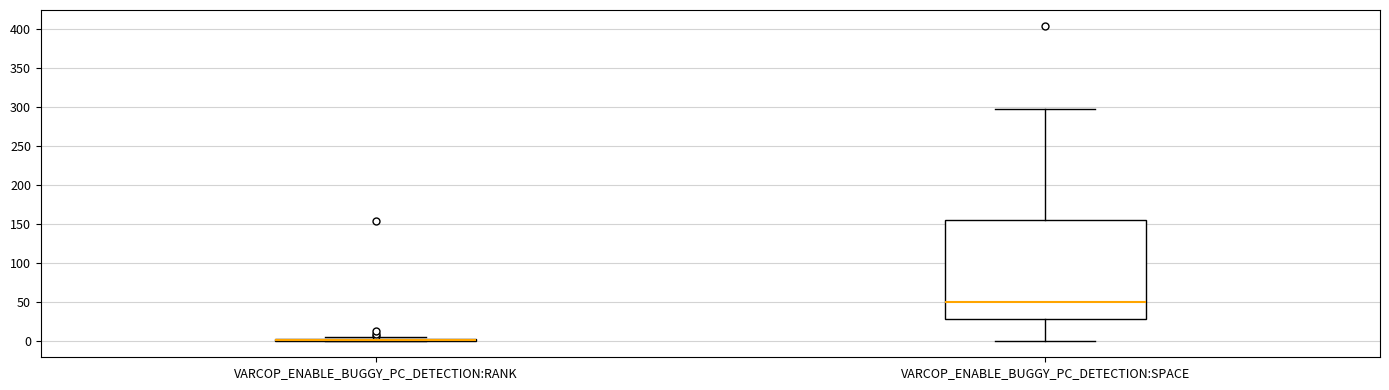

Which box is the tallest, from its lower edge to its upper edge?

VARCOP_ENABLE_BUGGY_PC_DETECTION:SPACE